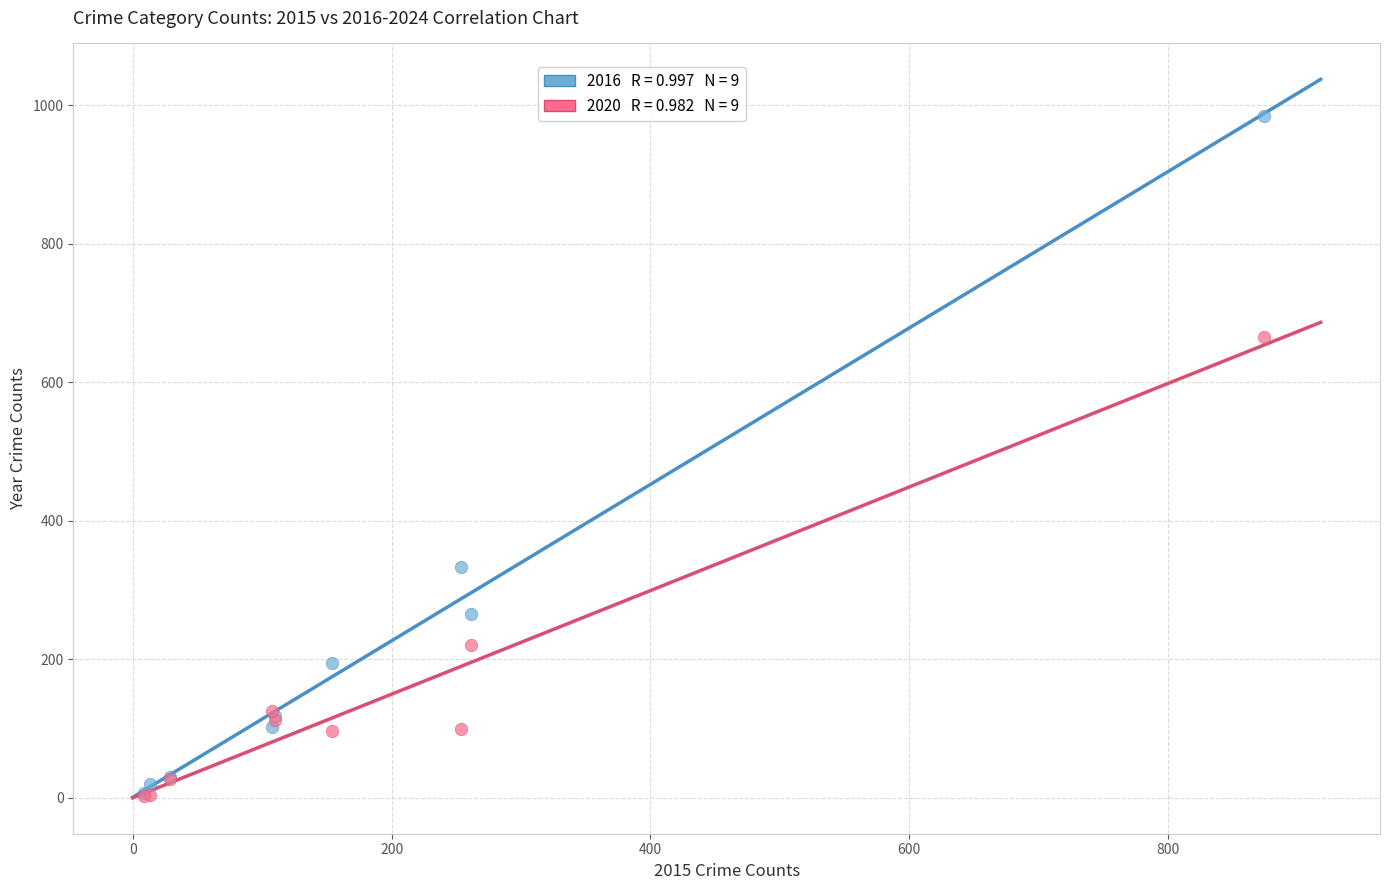

Across all series, what Y value is closest to 493?

333